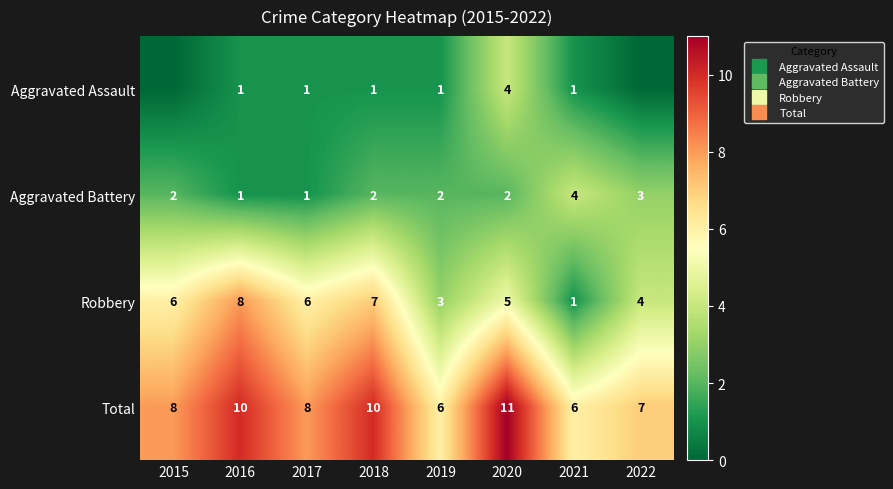

What is the total value across all series at 2022?

14